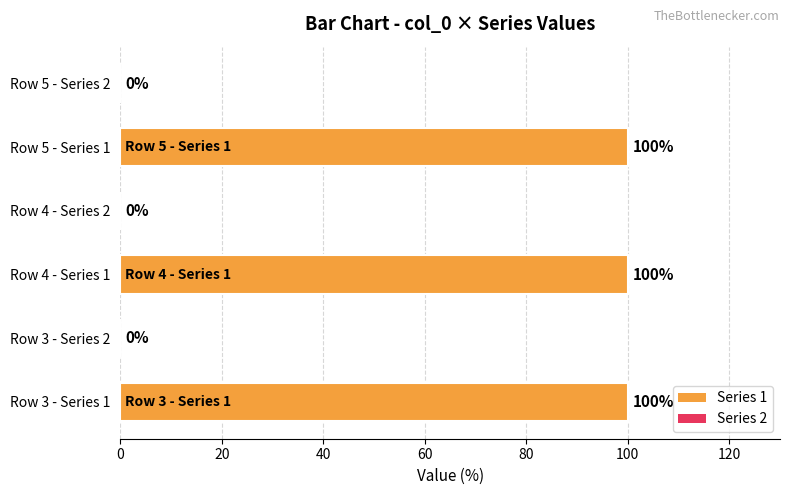

Reading bottom to top, transcribe all the data shown in this chart.

Row 3 - Series 1=100	Row 3 - Series 2=0	Row 4 - Series 1=100	Row 4 - Series 2=0	Row 5 - Series 1=100	Row 5 - Series 2=0